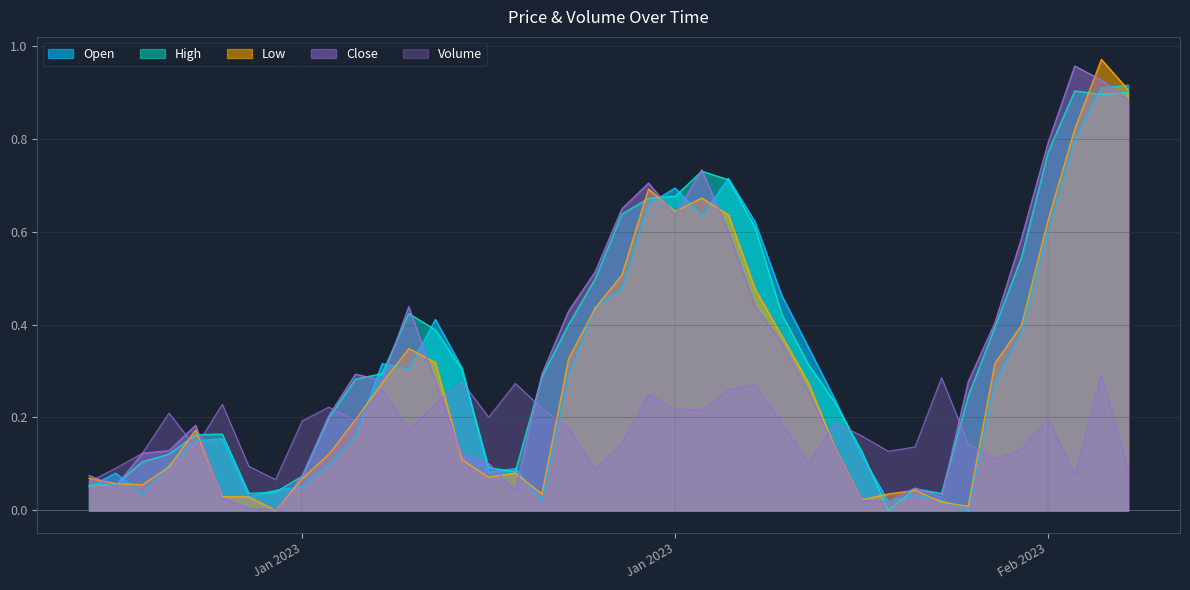

True or false: Close has a value of 0.7 at 2023-01-22.

True